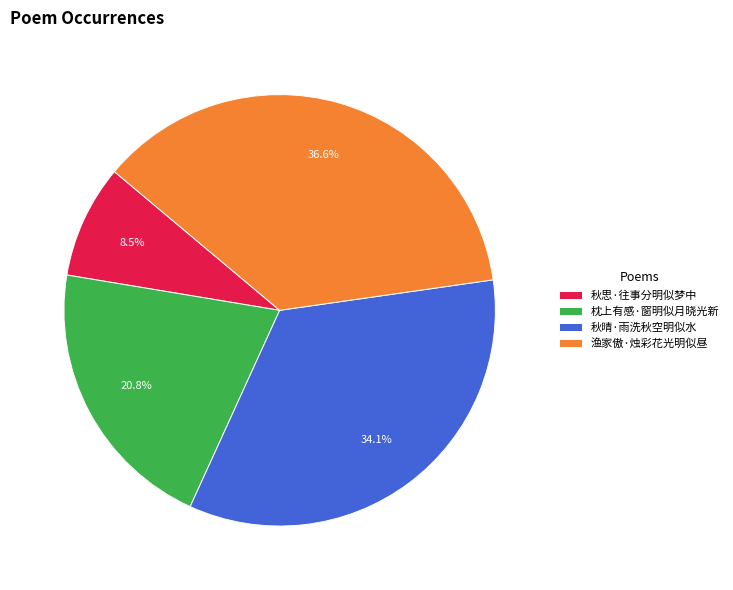

Which has a higher value, 秋晴·雨洗秋空明似水 or 渔家傲·烛彩花光明似昼?

渔家傲·烛彩花光明似昼